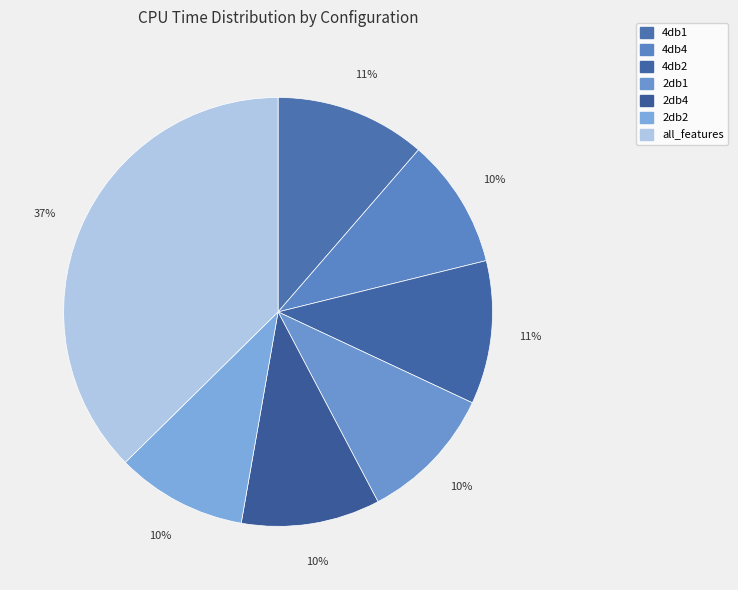

Does 4db4 account for over 50% of the chart?

No